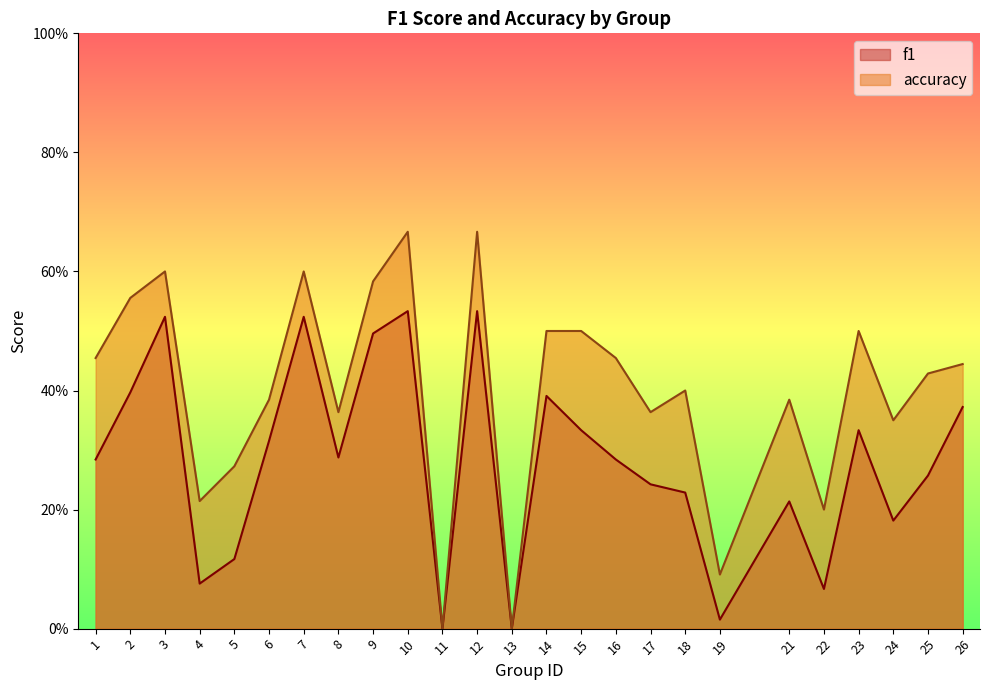

True or false: f1 has more than 0 interior local peaks.

True